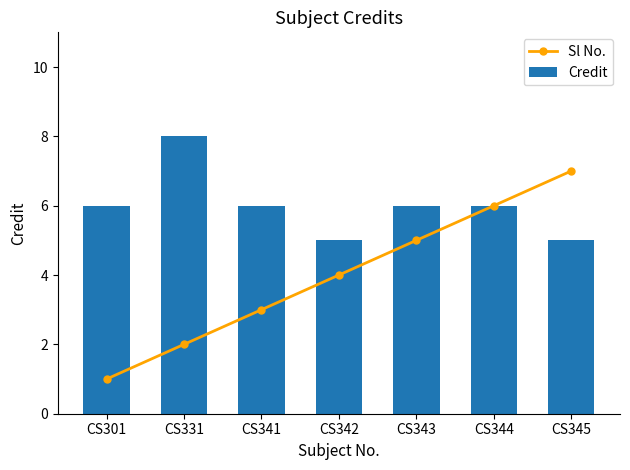

Between CS341 and CS345, which series saw the biggest shift?

Sl No.